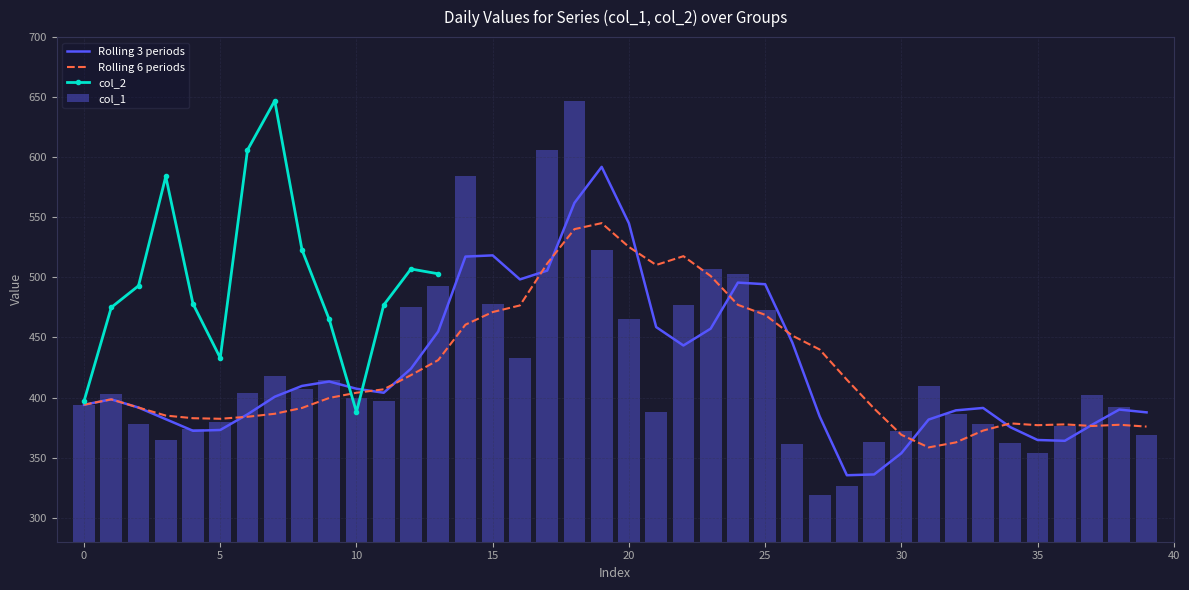

True or false: the data shows 103 at 1.

False